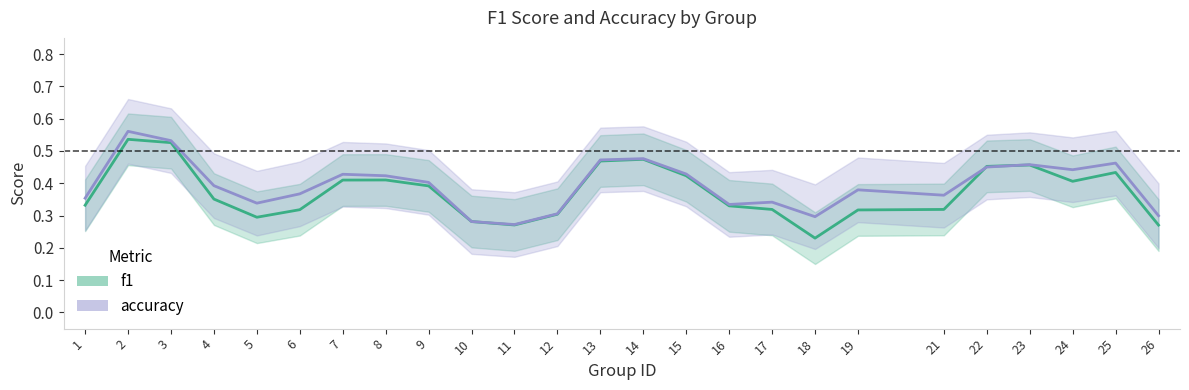

Which series has the largest total across all categories?

accuracy